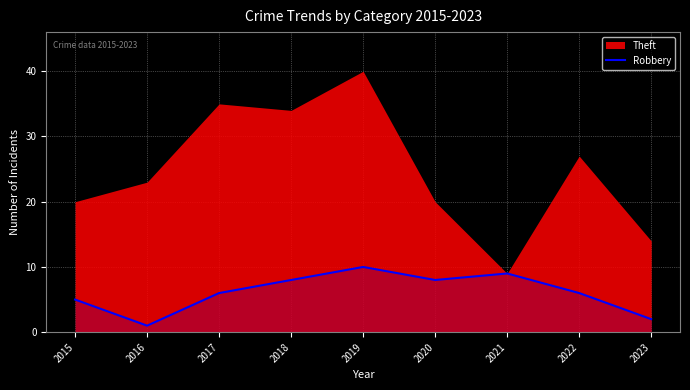

At which category does the data reach its first local peak?

2019